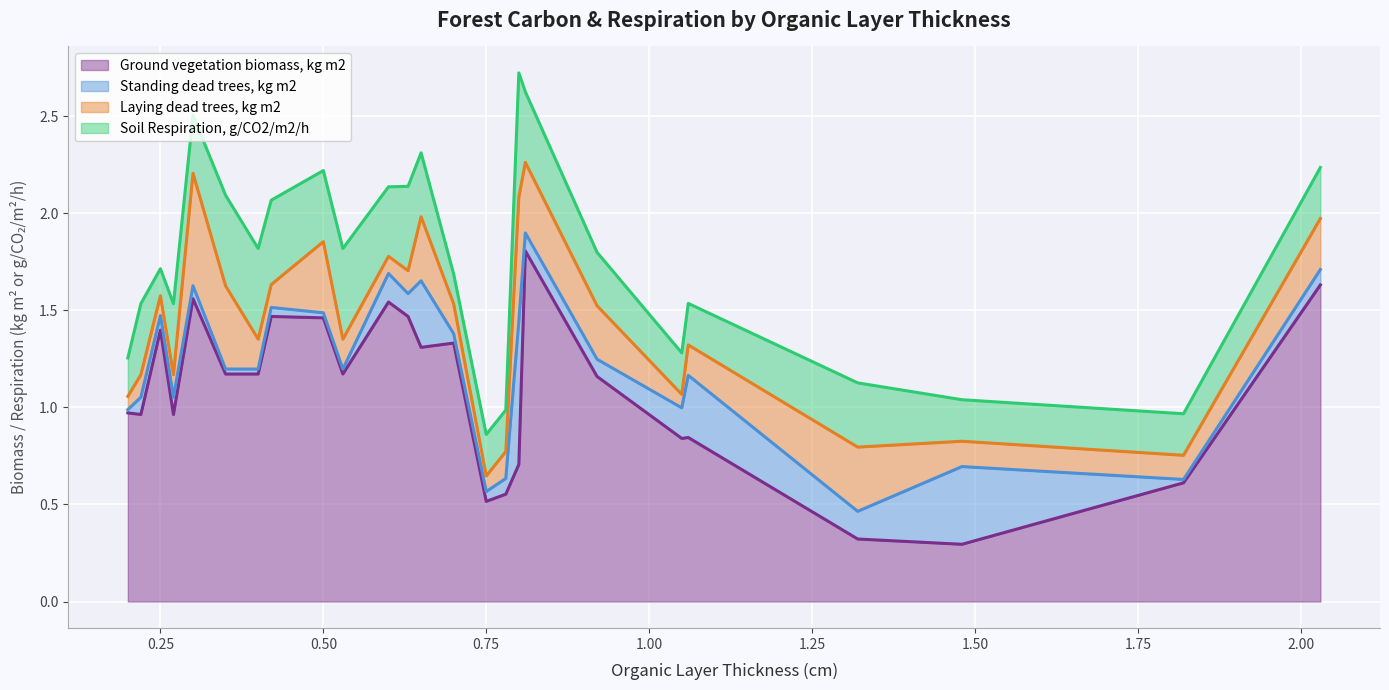

Reading left to right, what are all the values shown in this chart?

Ground vegetation biomass, kg m2: 1.0	1.0	1.4	1.0	1.6	1.2	1.2	1.5	1.5	1.2	1.5	1.5	1.3	1.3	0.5	0.6	0.7	1.8	1.2	0.8	0.8	0.3	0.3	0.6	1.6
Standing dead trees, kg m2: 0.0	0.1	0.1	0.1	0.1	0.0	0.0	0.0	0.0	0.0	0.1	0.1	0.3	0.0	0.1	0.1	0.7	0.1	0.1	0.2	0.3	0.1	0.4	0.0	0.1
Laying dead trees, kg m2: 0.1	0.1	0.1	0.1	0.6	0.4	0.2	0.1	0.4	0.2	0.1	0.1	0.3	0.2	0.1	0.1	0.6	0.4	0.3	0.1	0.2	0.3	0.1	0.1	0.3
Soil Respiration, g/CO2/m2/h: 0.2	0.4	0.1	0.4	0.3	0.5	0.5	0.4	0.4	0.5	0.4	0.4	0.3	0.2	0.2	0.2	0.6	0.4	0.3	0.2	0.2	0.3	0.2	0.2	0.3